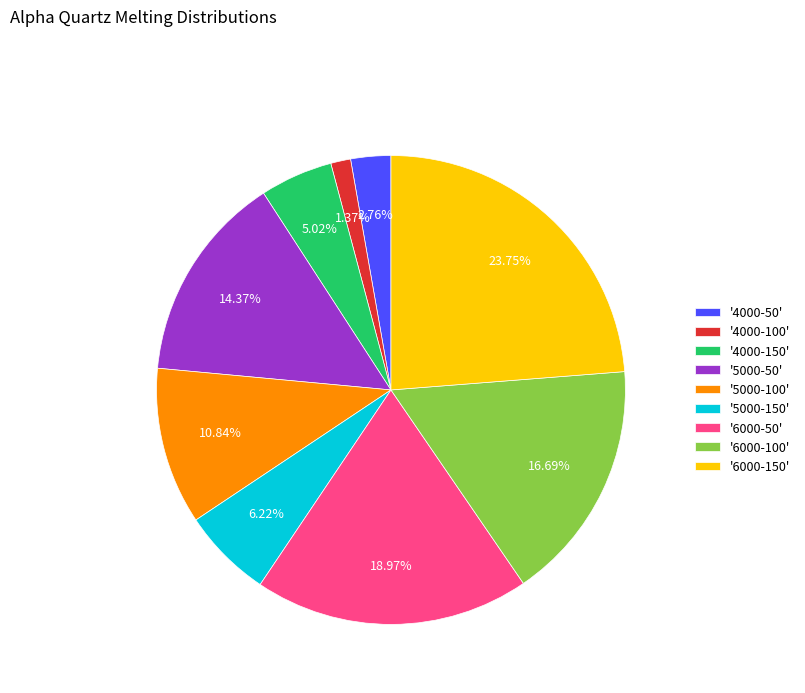

Is there a majority slice in this chart?

No